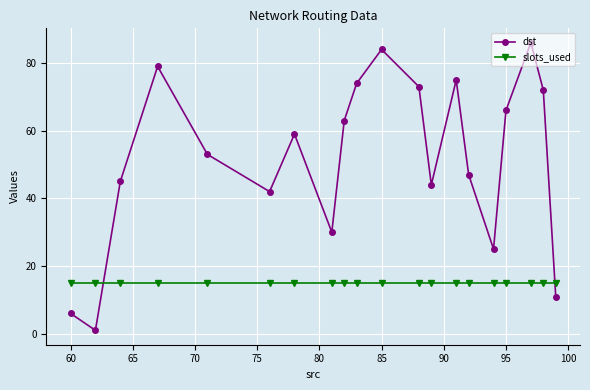

Which series has the largest range (max minus min)?

dst